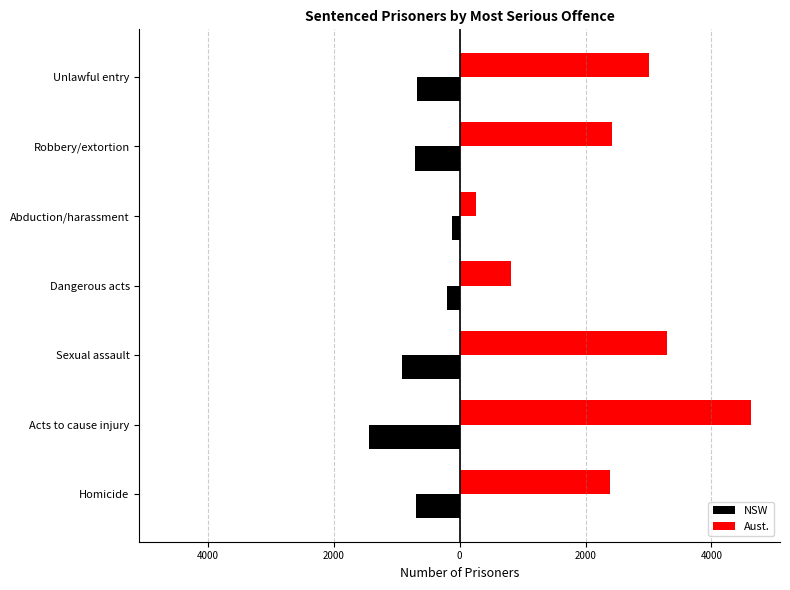

Reading right to left, transcribe all the data shown in this chart.

NSW: -677	-717	-116	-199	-914	-1437	-692
Aust.: 3007	2427	267	821	3288	4628	2392